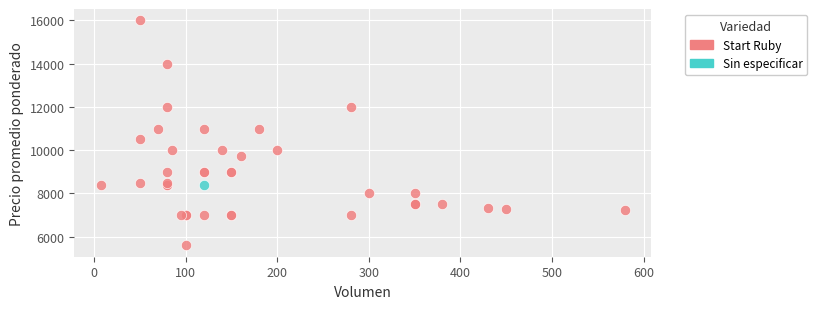

What are all the series names shown in the legend?

Start Ruby, Sin especificar